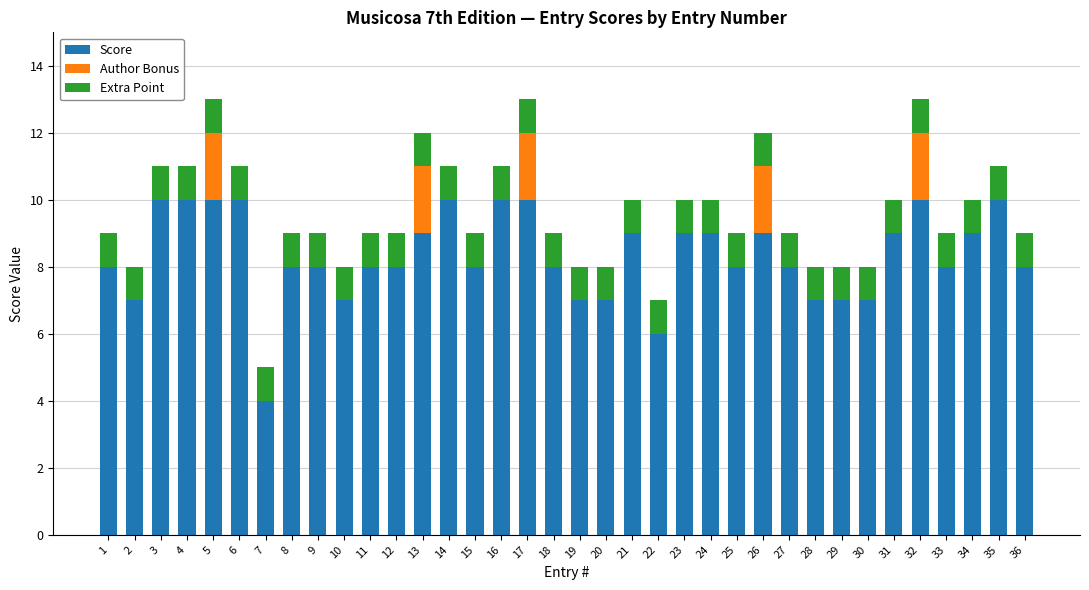

Does the chart contain stacked bars?

Yes